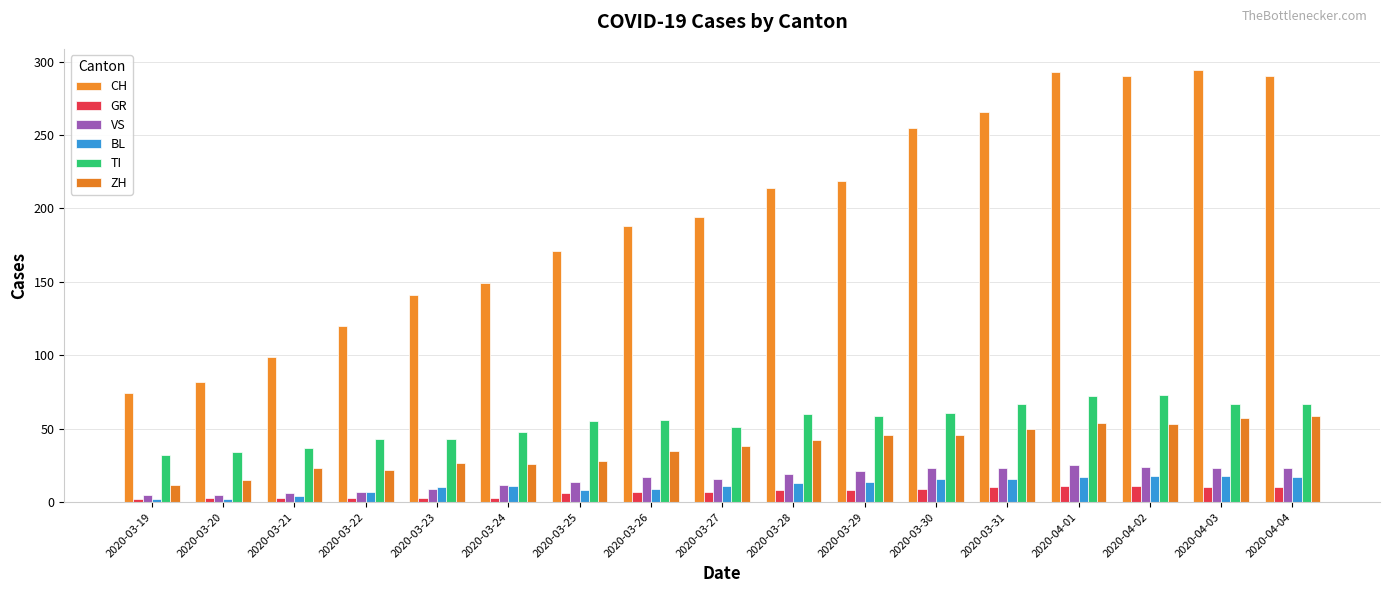

Rank the categories by TI value from lowest to highest.

2020-03-19, 2020-03-20, 2020-03-21, 2020-03-22, 2020-03-23, 2020-03-24, 2020-03-27, 2020-03-25, 2020-03-26, 2020-03-29, 2020-03-28, 2020-03-30, 2020-03-31, 2020-04-03, 2020-04-04, 2020-04-01, 2020-04-02